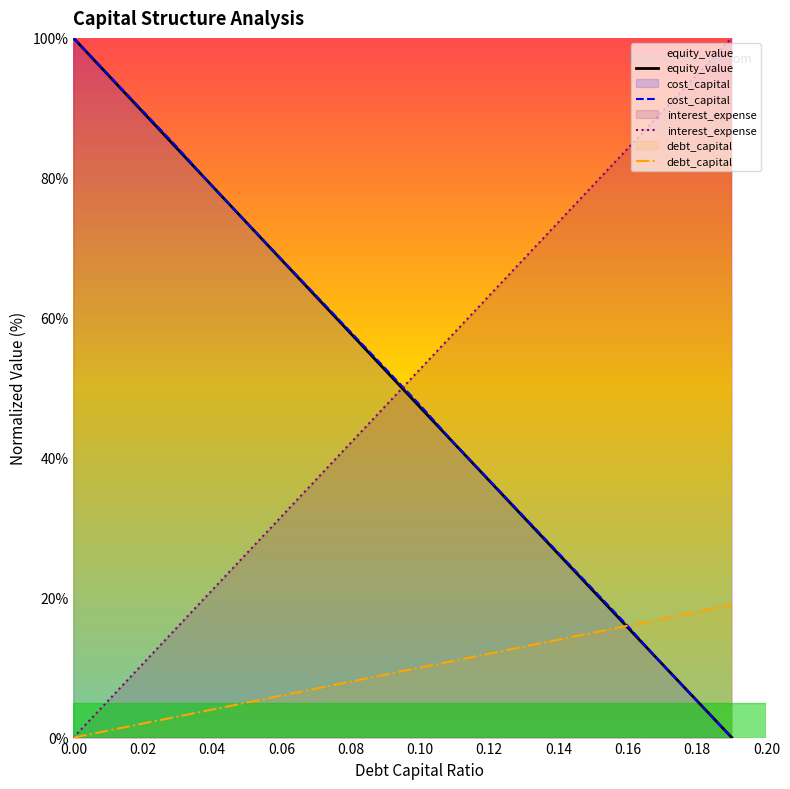

What are all the series names shown in the legend?

equity_value, cost_capital, interest_expense, debt_capital